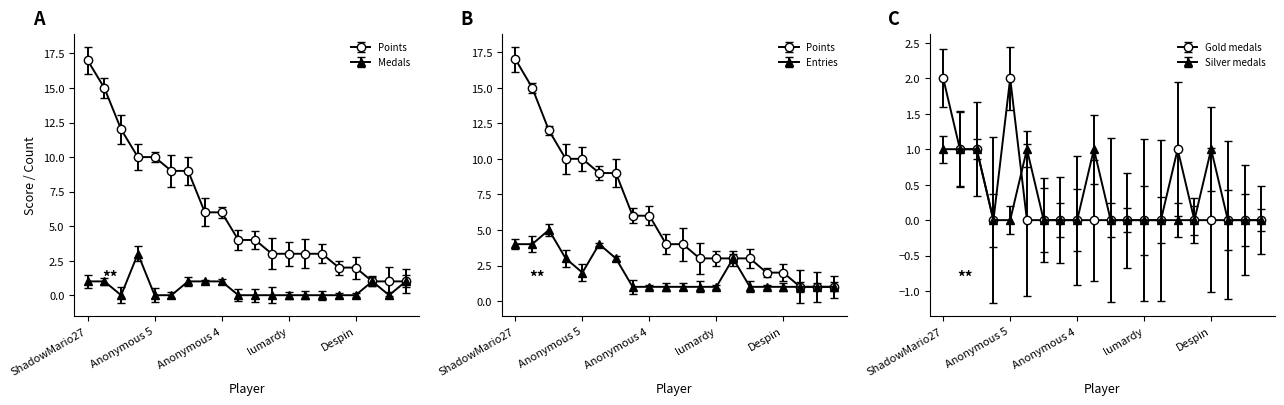

How many Entries values are between 1 and 3?

16